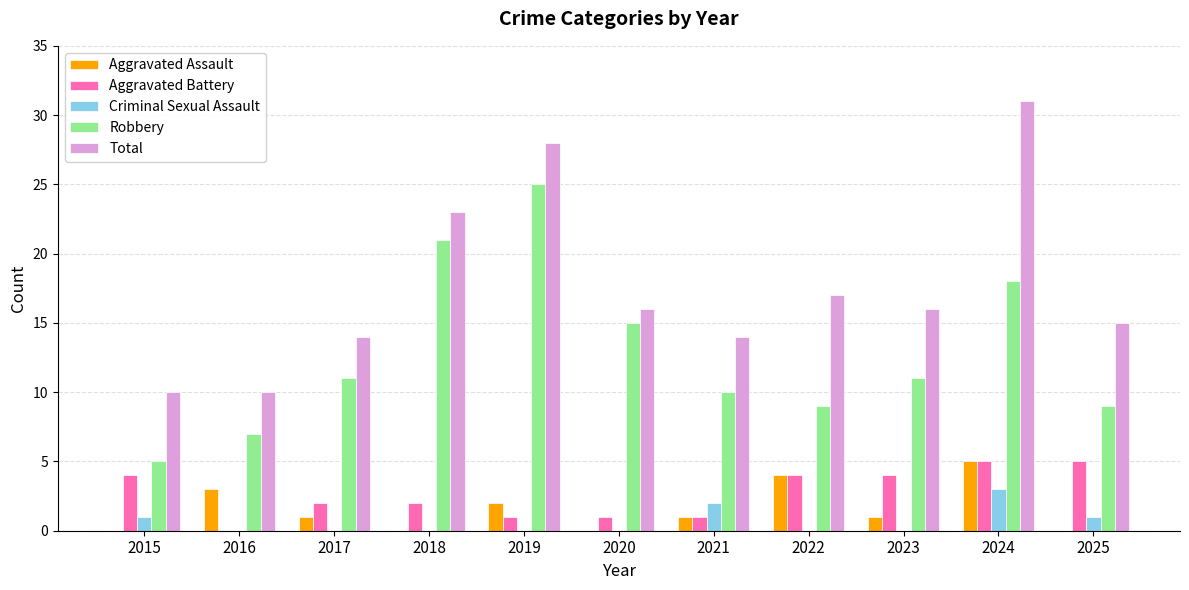

What is the sum of all Aggravated Battery values?

29